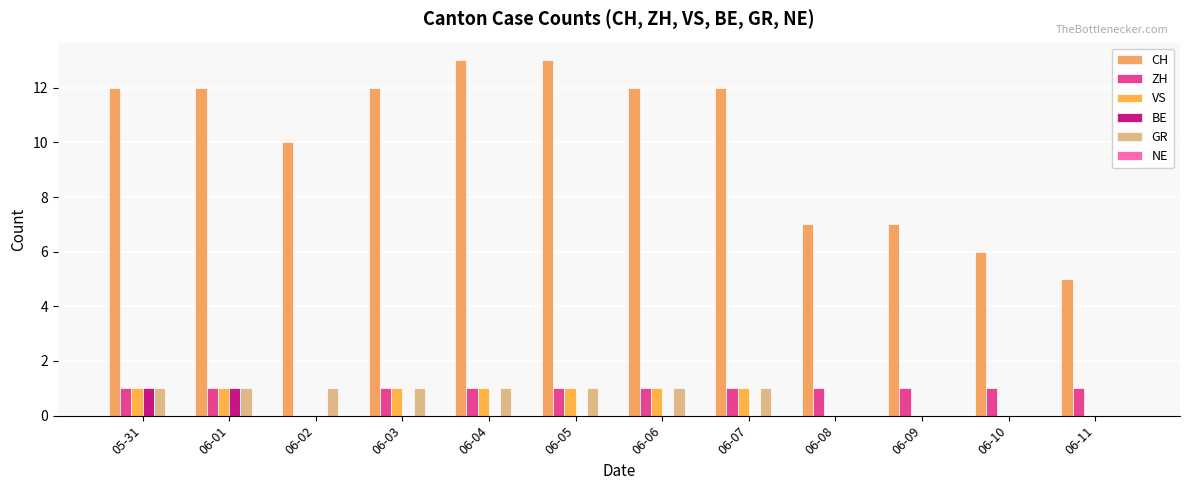

Are the bars grouped side by side (vs. stacked)?

Yes